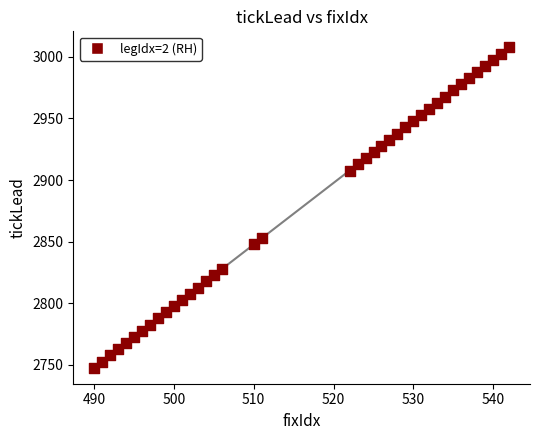

What Y value in the scatter plot is closest to 2877?

2852.7